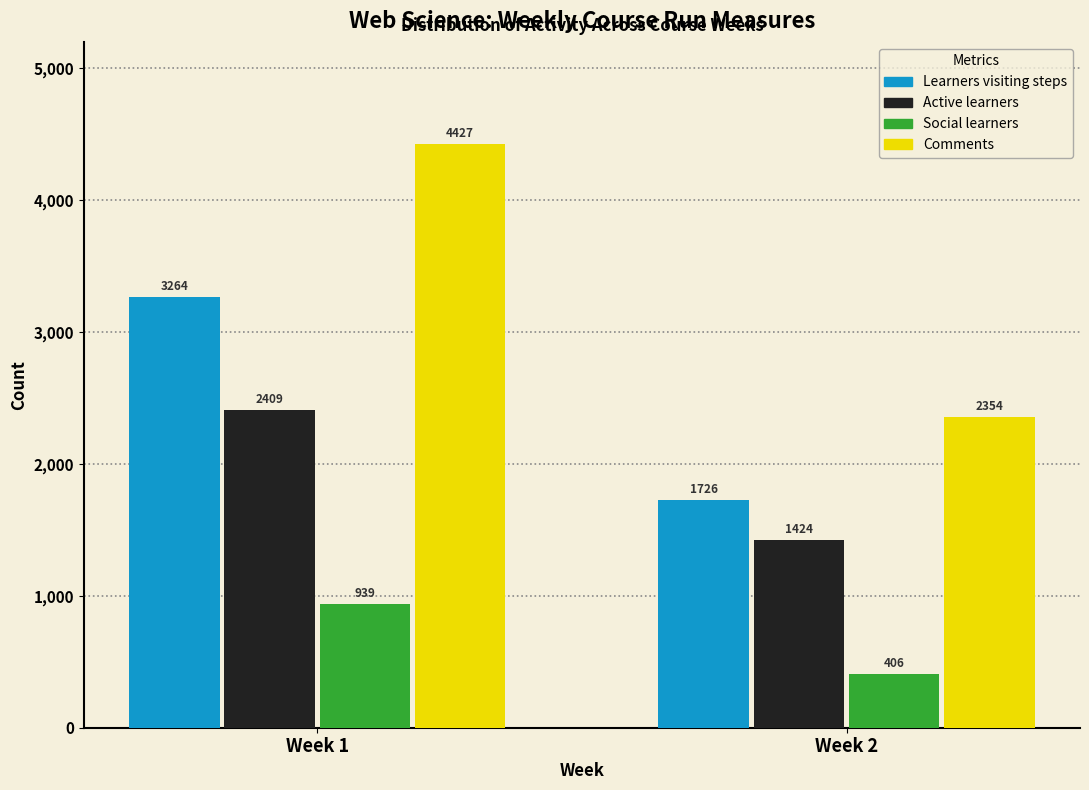

Reading left to right, list all the values displayed in this chart.

Learners visiting steps: Week 1=3264	Week 2=1726
Active learners: Week 1=2409	Week 2=1424
Social learners: Week 1=939	Week 2=406
Comments: Week 1=4427	Week 2=2354